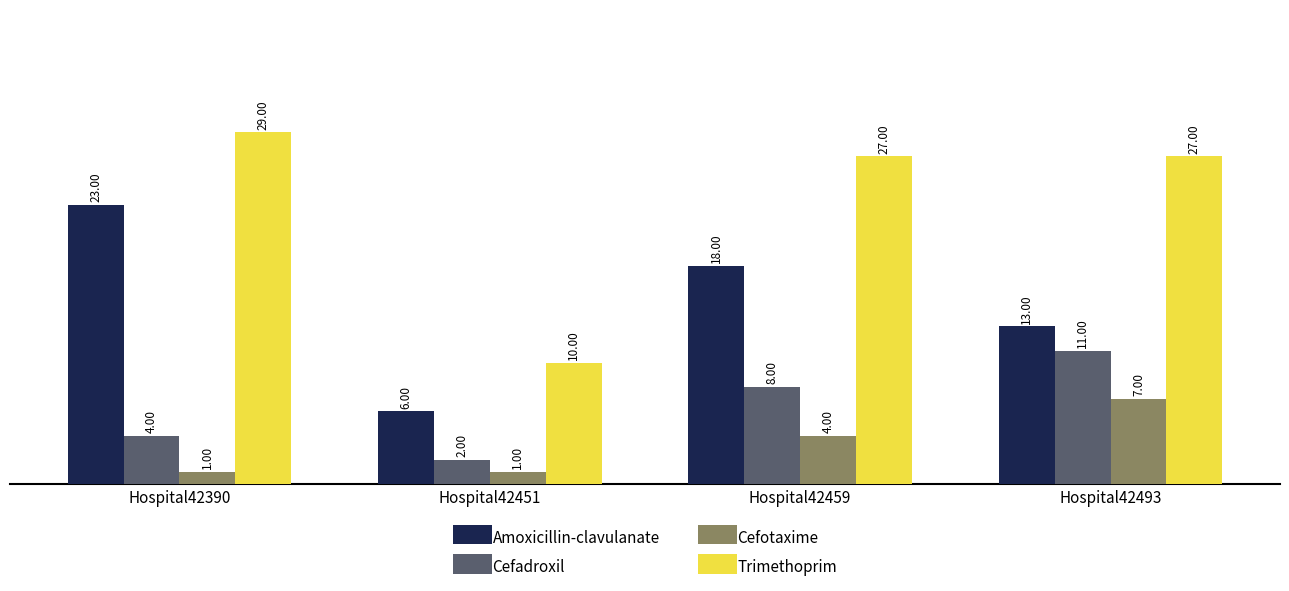

How many data points in Cefadroxil are less than 8?

2